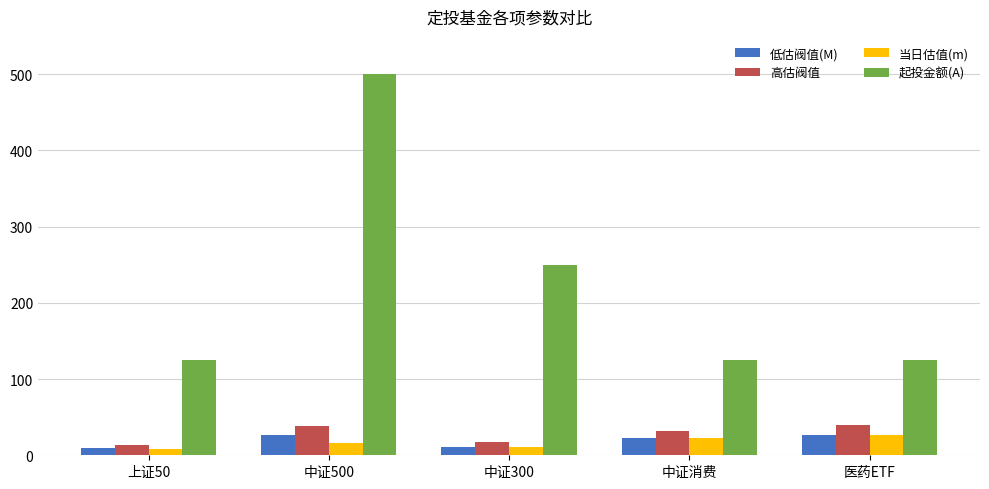

Which series has the largest range (max minus min)?

起投金额(A)